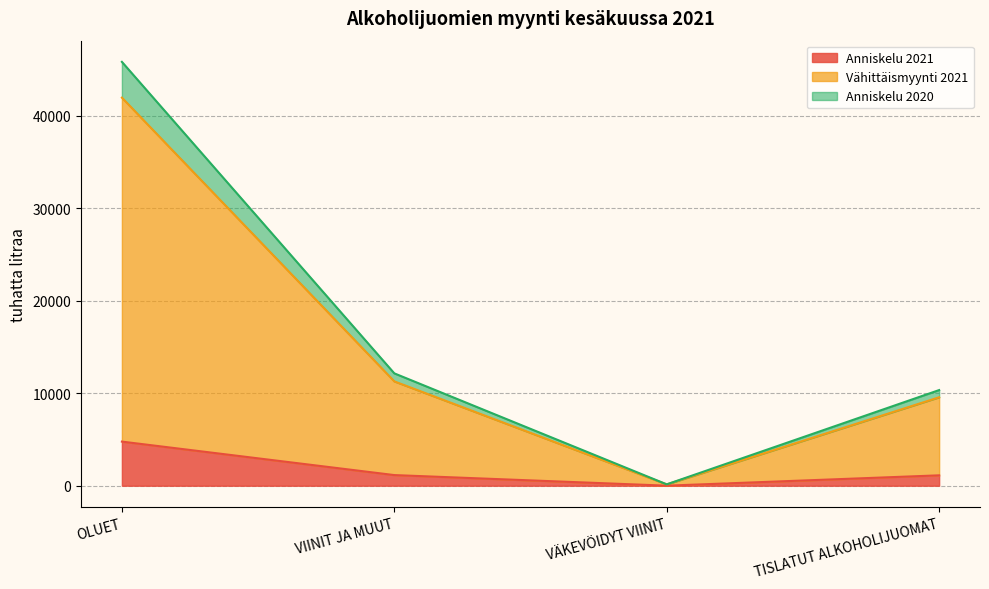

What are all the series names shown in the legend?

Anniskelu 2021, Vähittäismyynti 2021, Anniskelu 2020